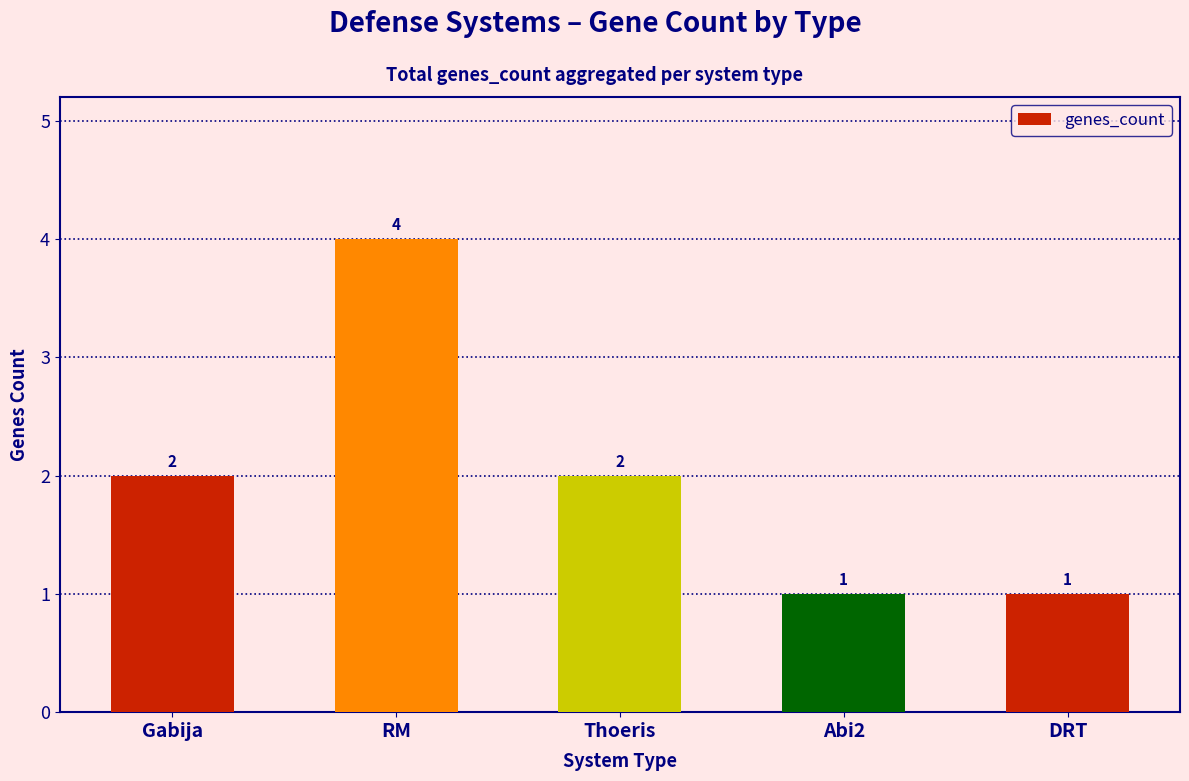

What position from the right is DRT?

1